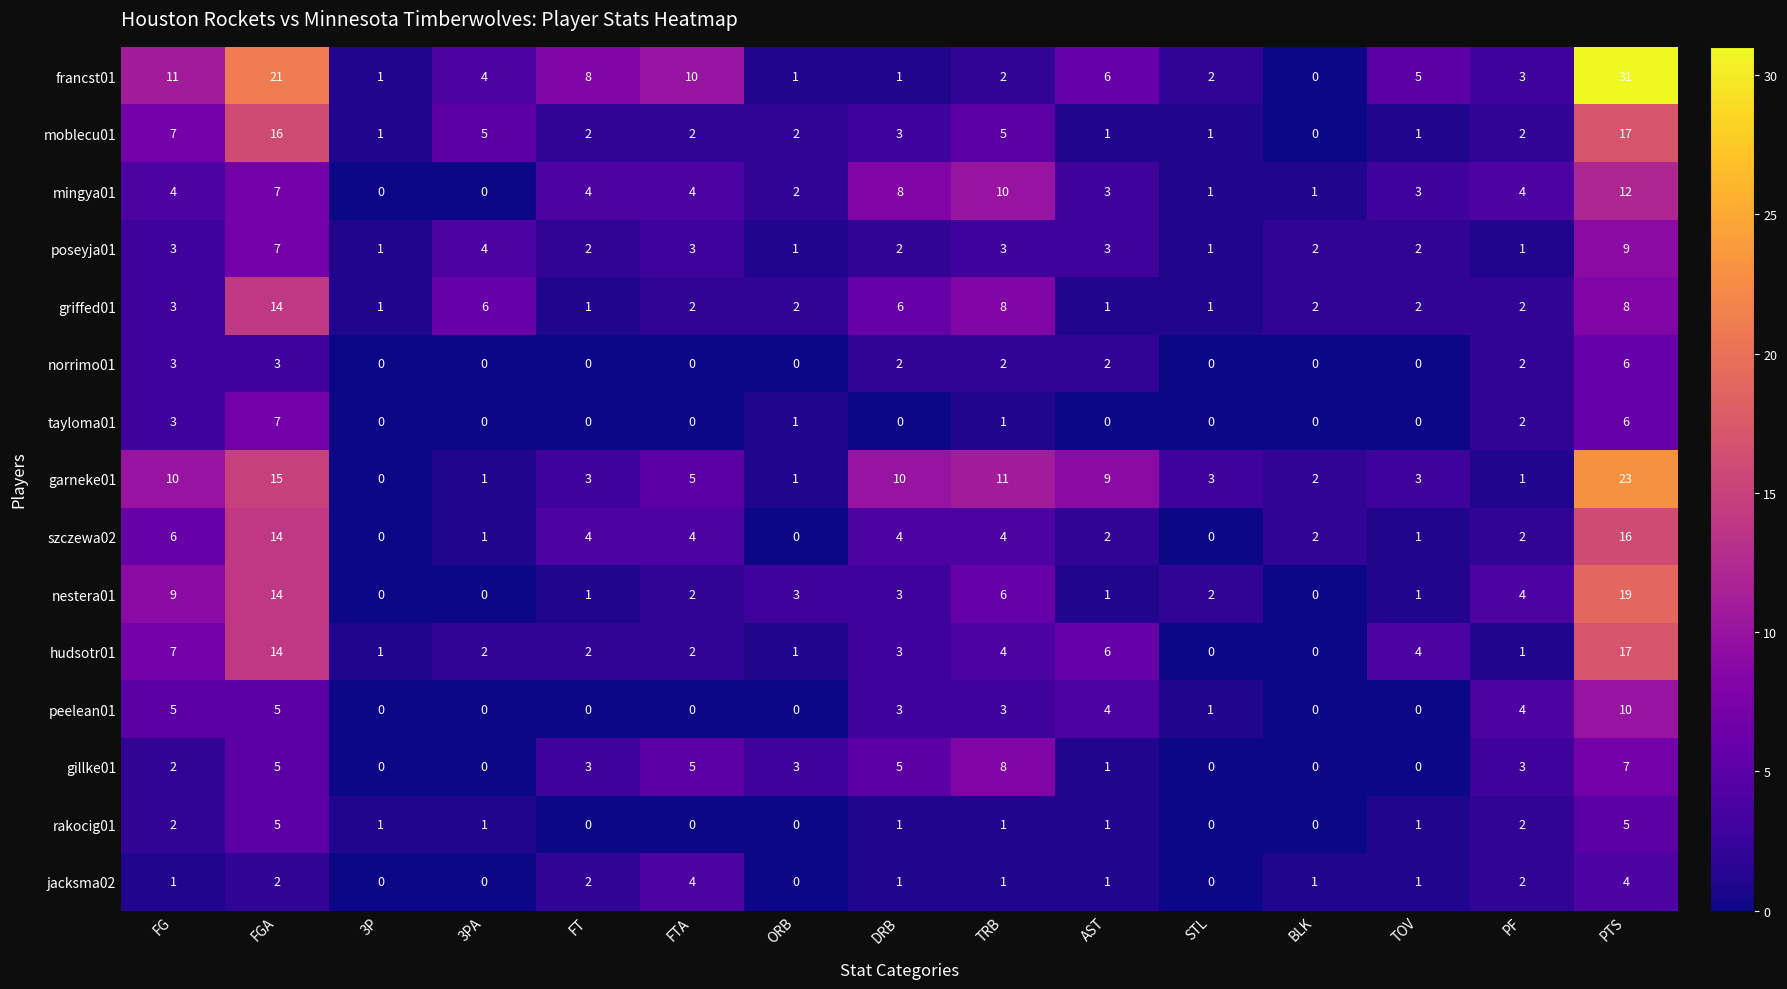

What is the total value across all series at FGA?

149